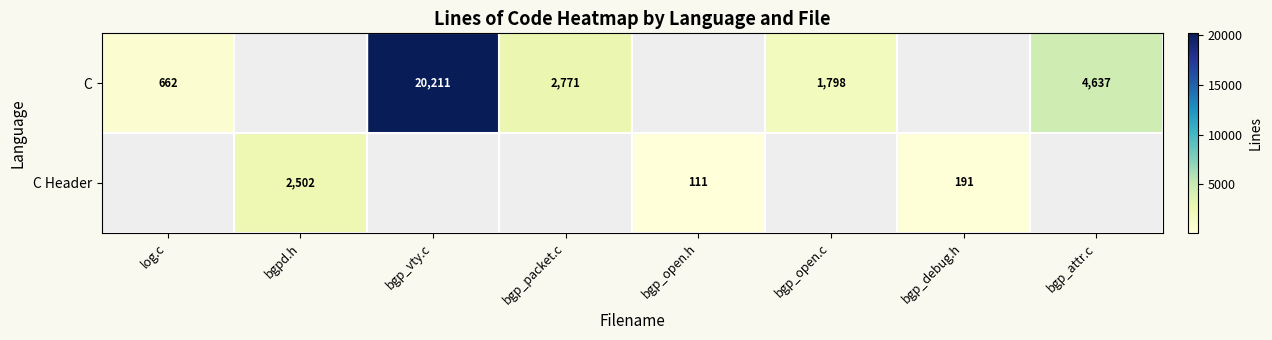

The value of C Header at bgpd.h is 2502. True or false?

True